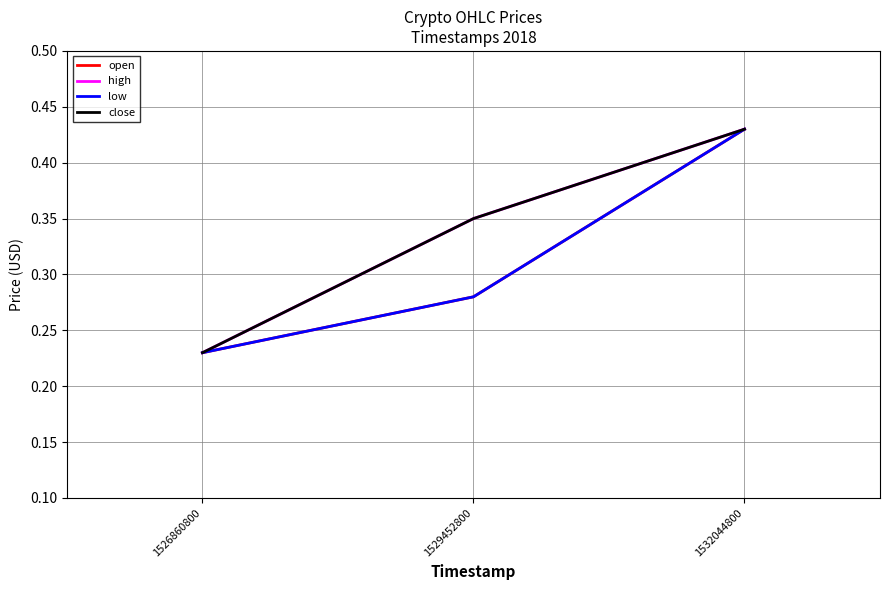

Does the chart display data point markers on the line(s)?

No